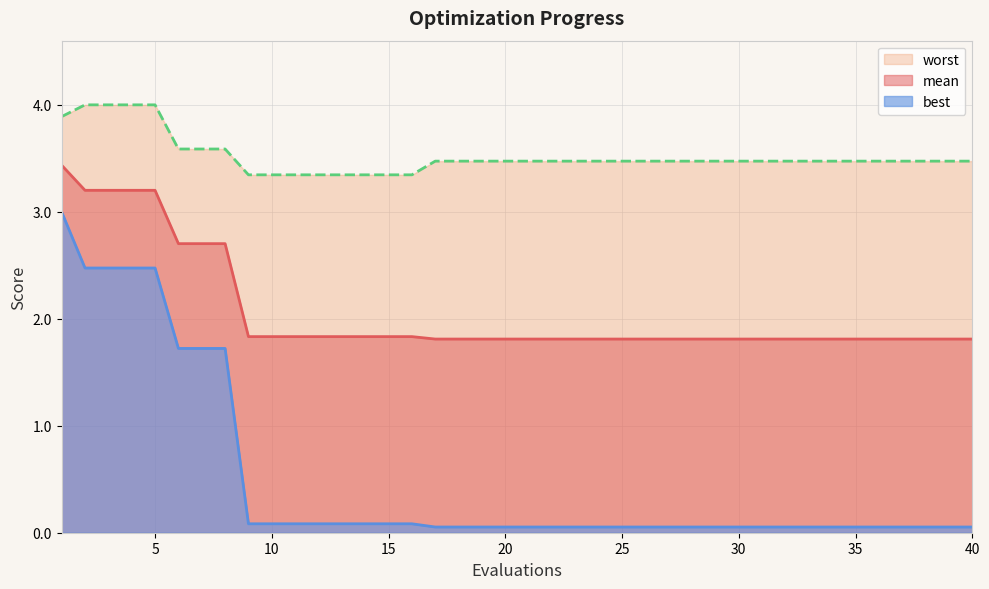

What is the difference between the highest and lowest values at 13?

3.3